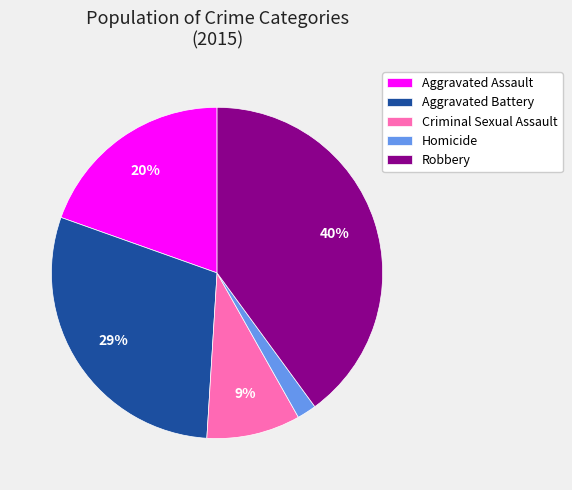

What percentage is the Robbery slice, to the nearest percent?

40%